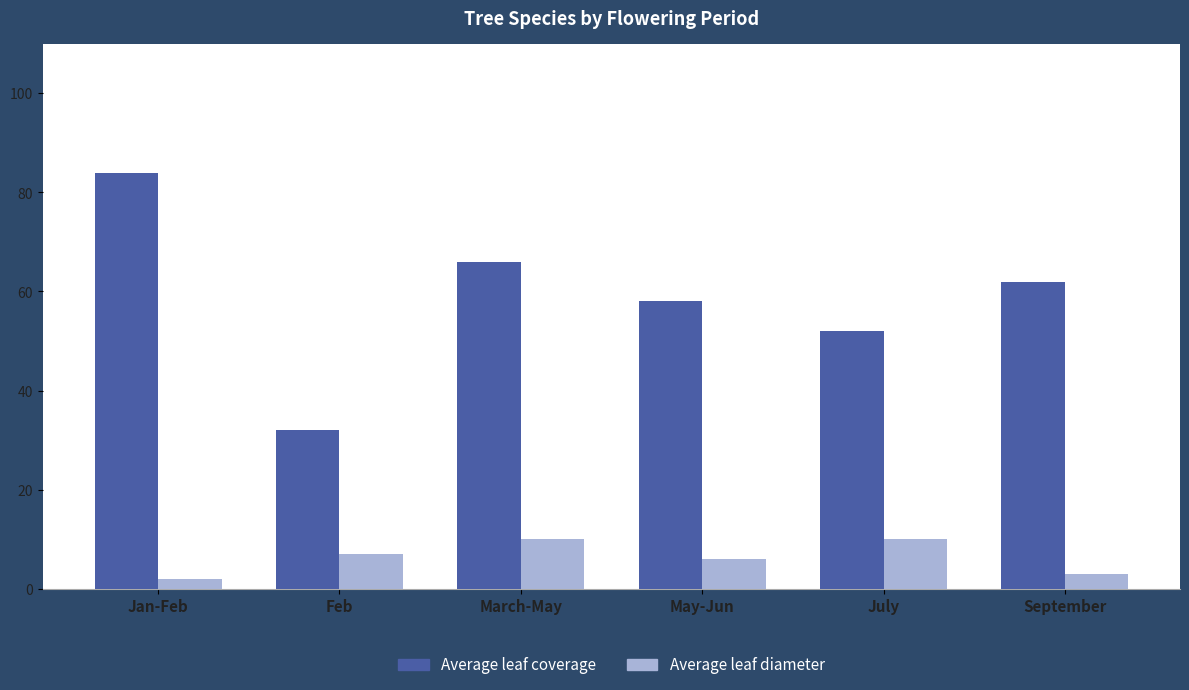

What is the smallest value displayed?

2